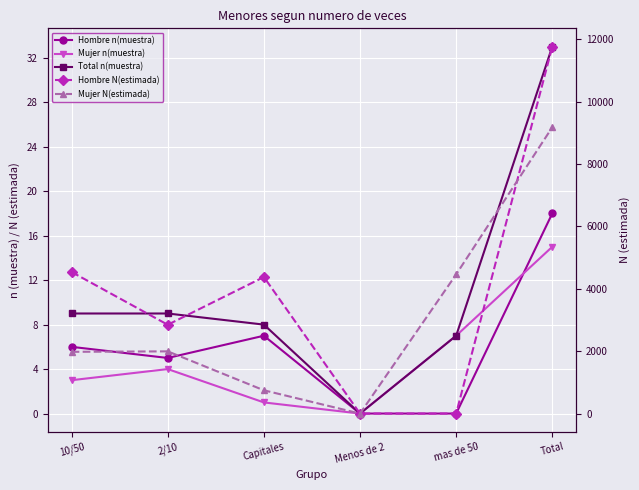

In Mujer n(muestra), how many points are lower than both neighbors (excluding endpoints)?

1